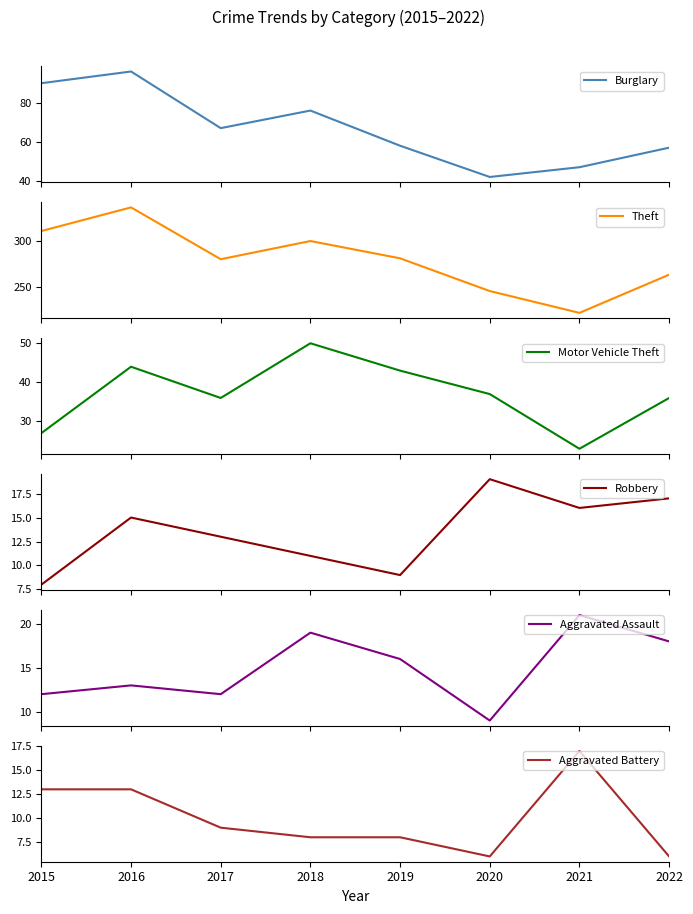

Is it true that Burglary equals 58 at 2019?

True